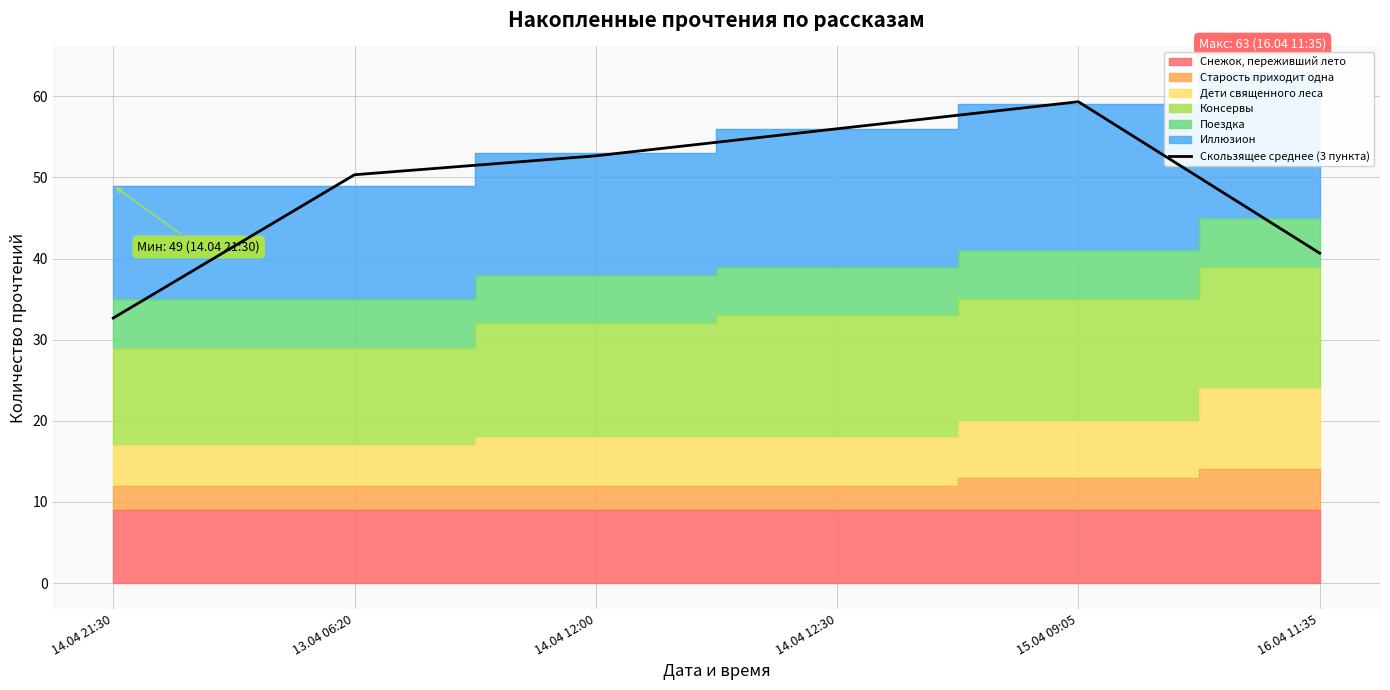

Where is the first local maximum?

15.04 09:05